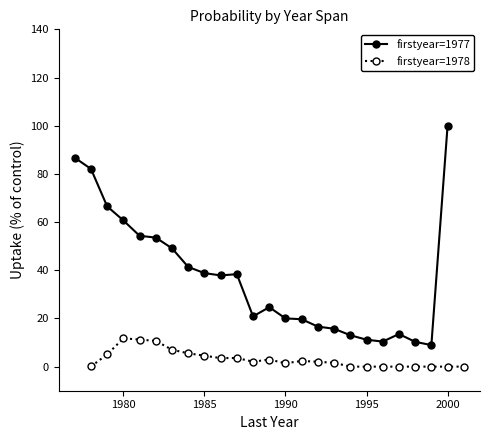

True or false: firstyear=1977 and firstyear=1978 cross at least once.

False